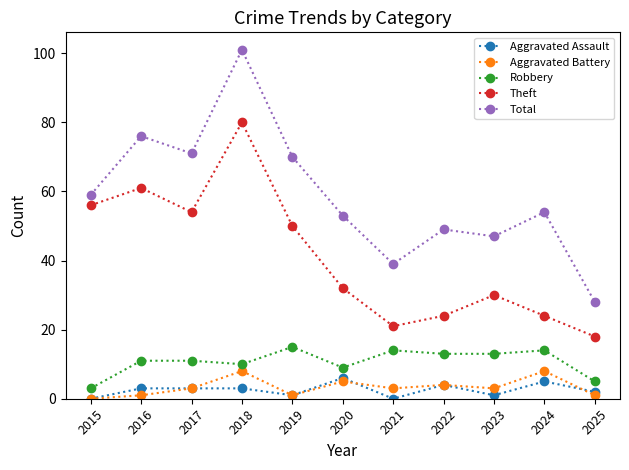

What is the greatest value displayed?

101